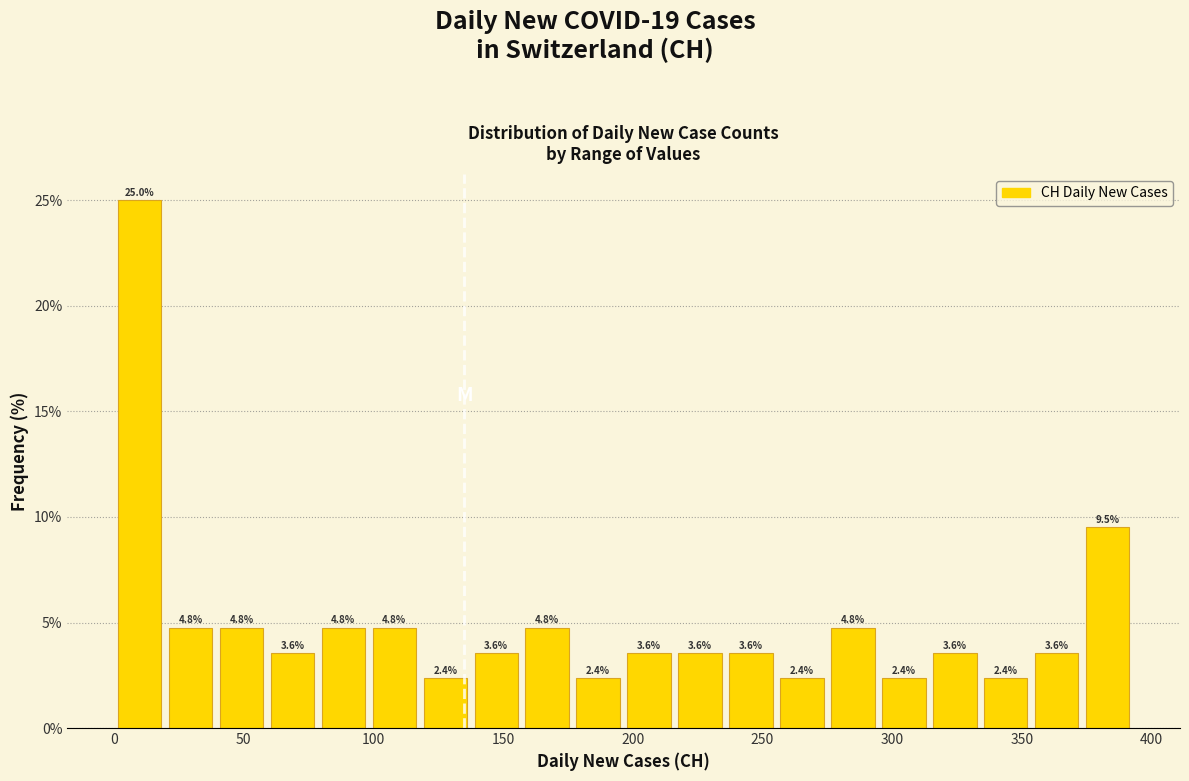

Around what value on the x-axis is the tallest bar? Give the approximate position of its centre, as read against the axis.

10